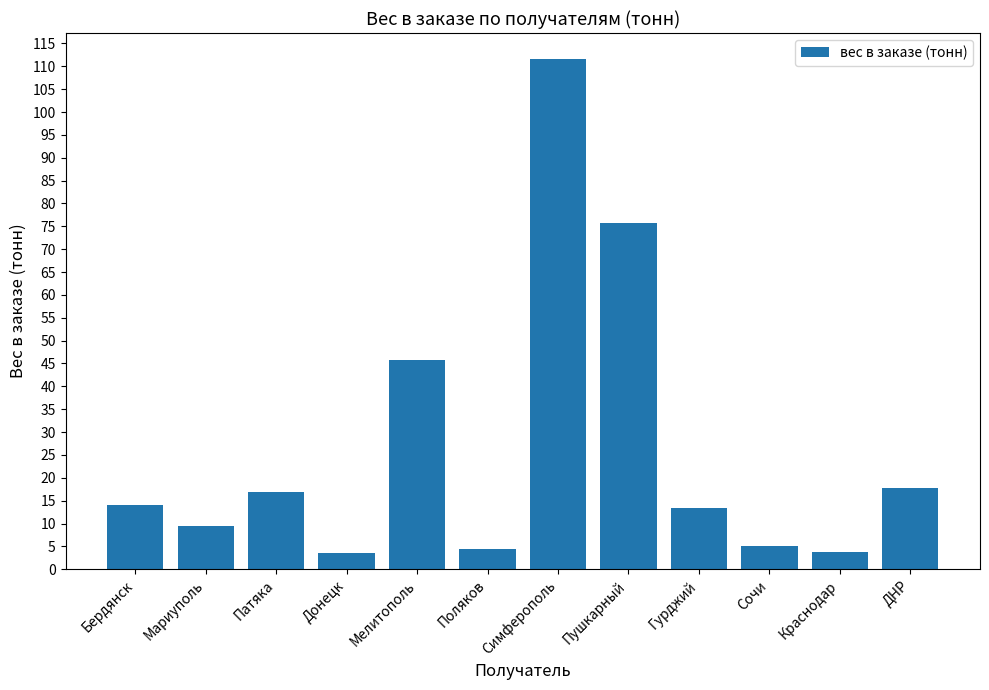

What is the smallest value displayed?

3.6